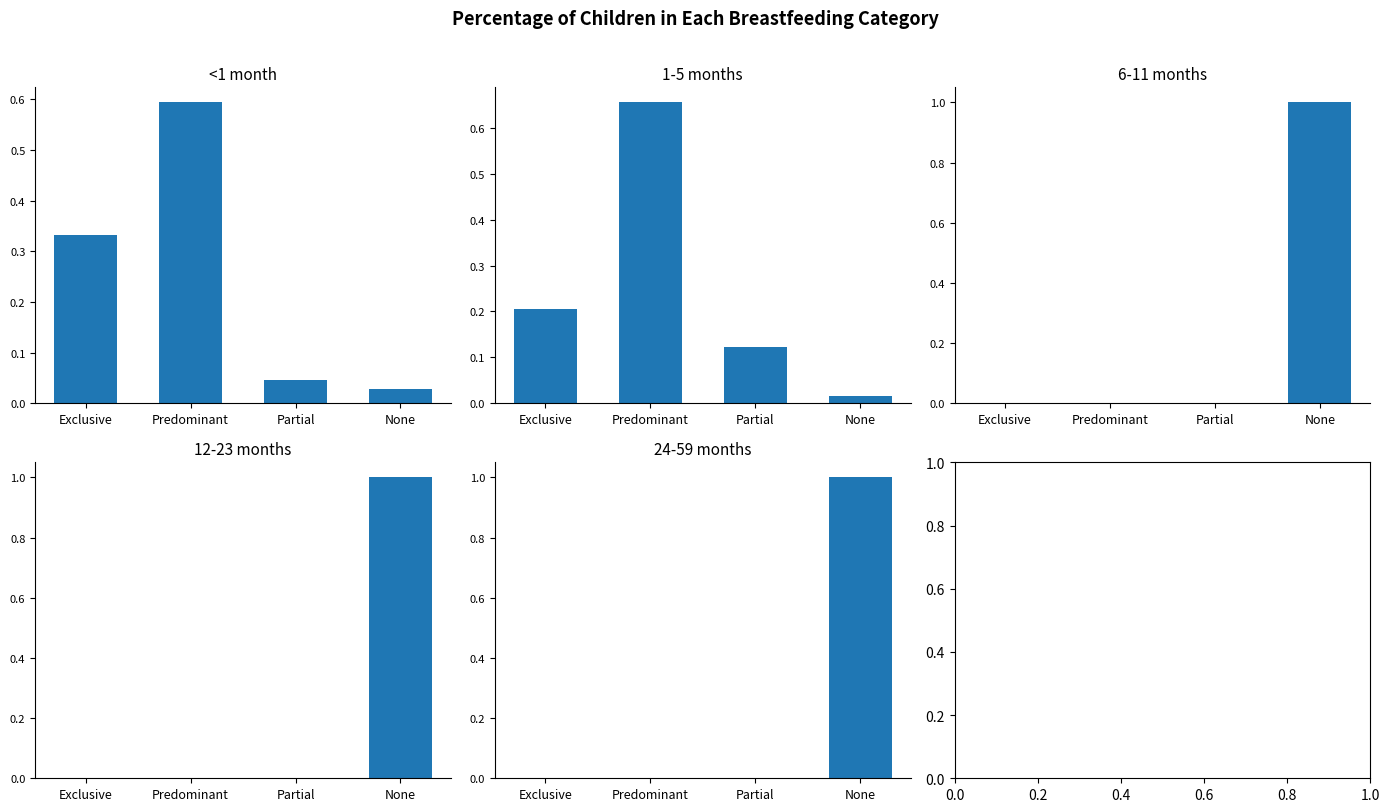

What is the total value across all series at None?

3.0